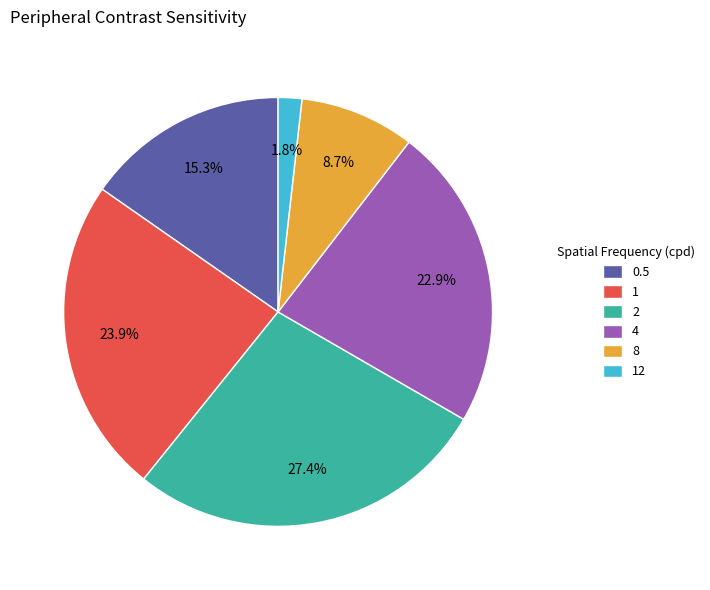

Between 2 and 0.5, which is larger?

2